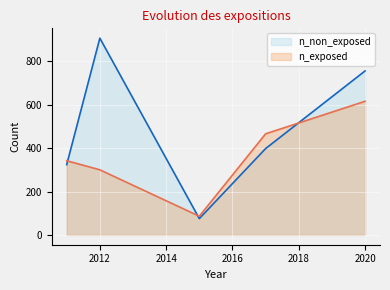

Count the number of categories in the chart.

5